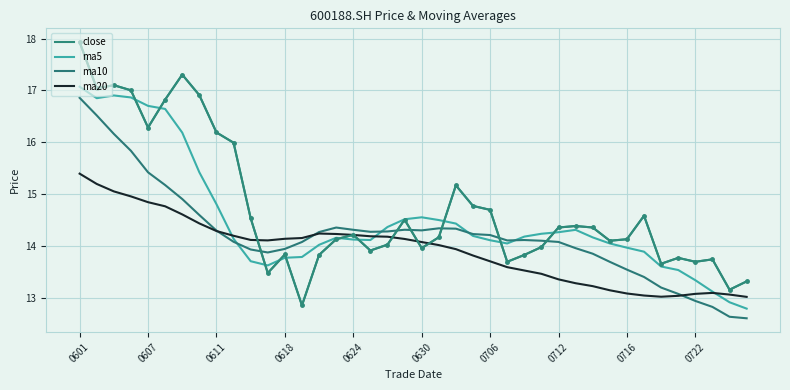

How many lines are shown in the chart?

4